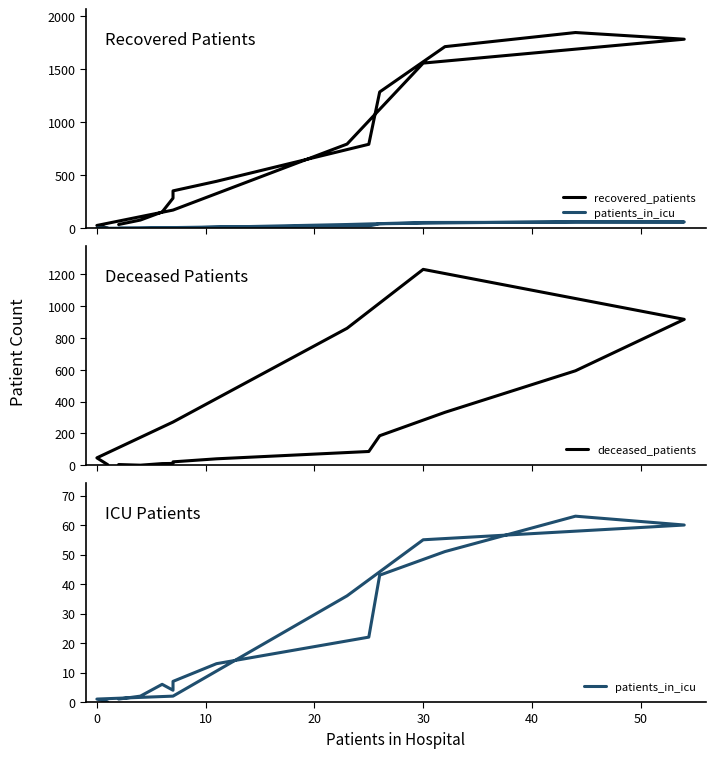

Does the chart display data point markers on the line(s)?

No